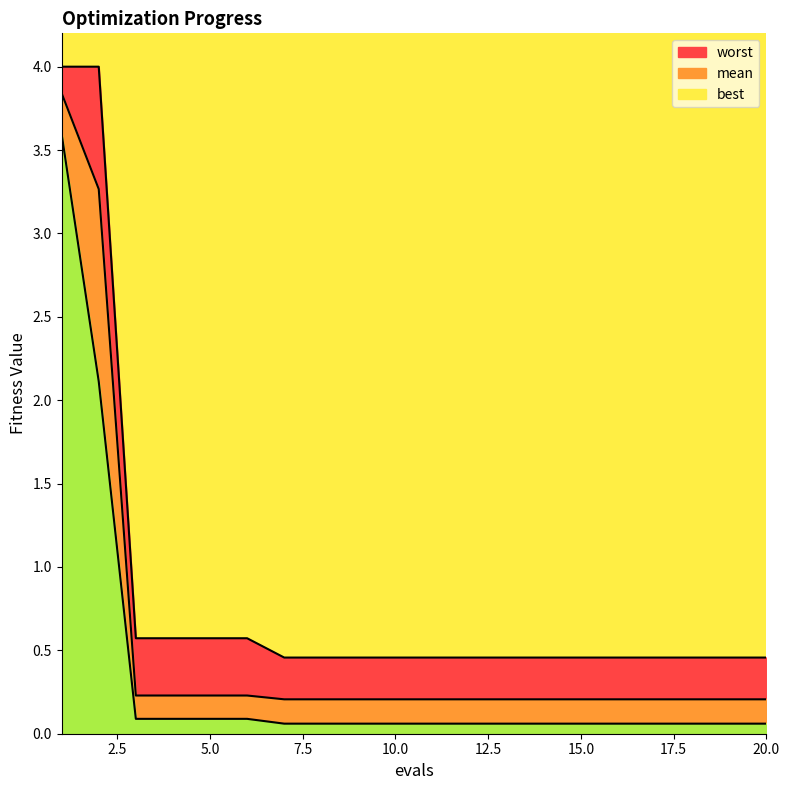

True or false: worst and best cross at least once.

False